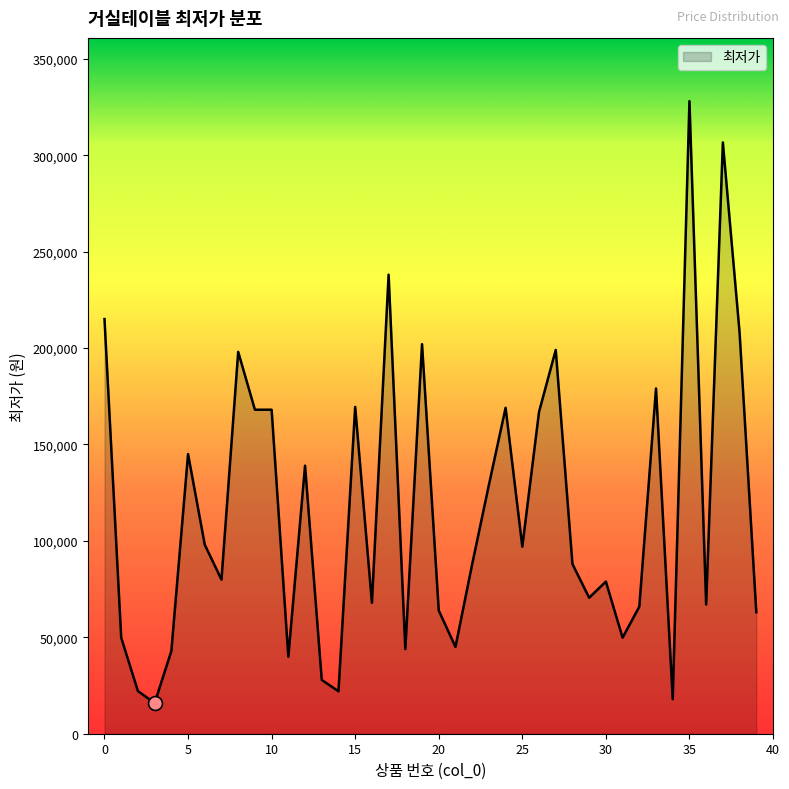

What is the difference between the maximum and minimum values?

312100